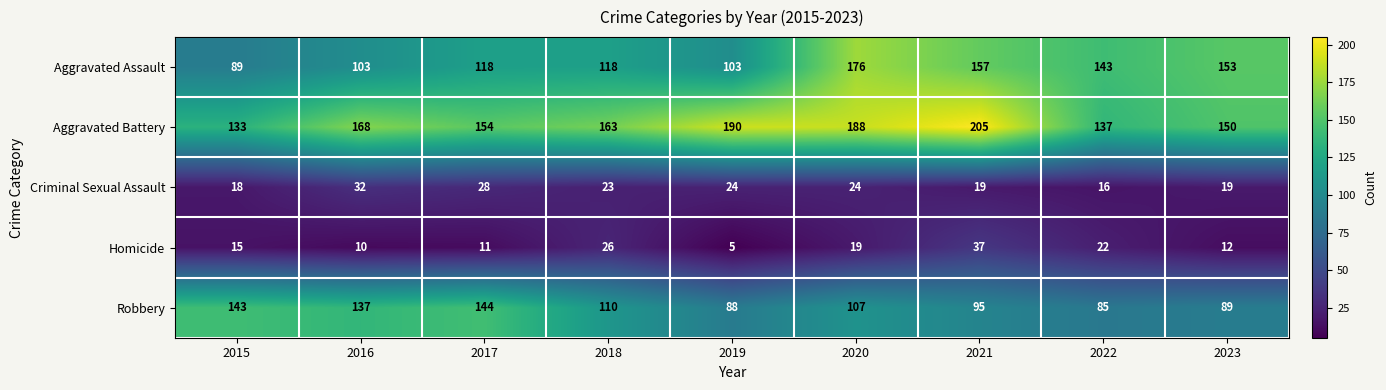

Count the number of data series in this chart.

5